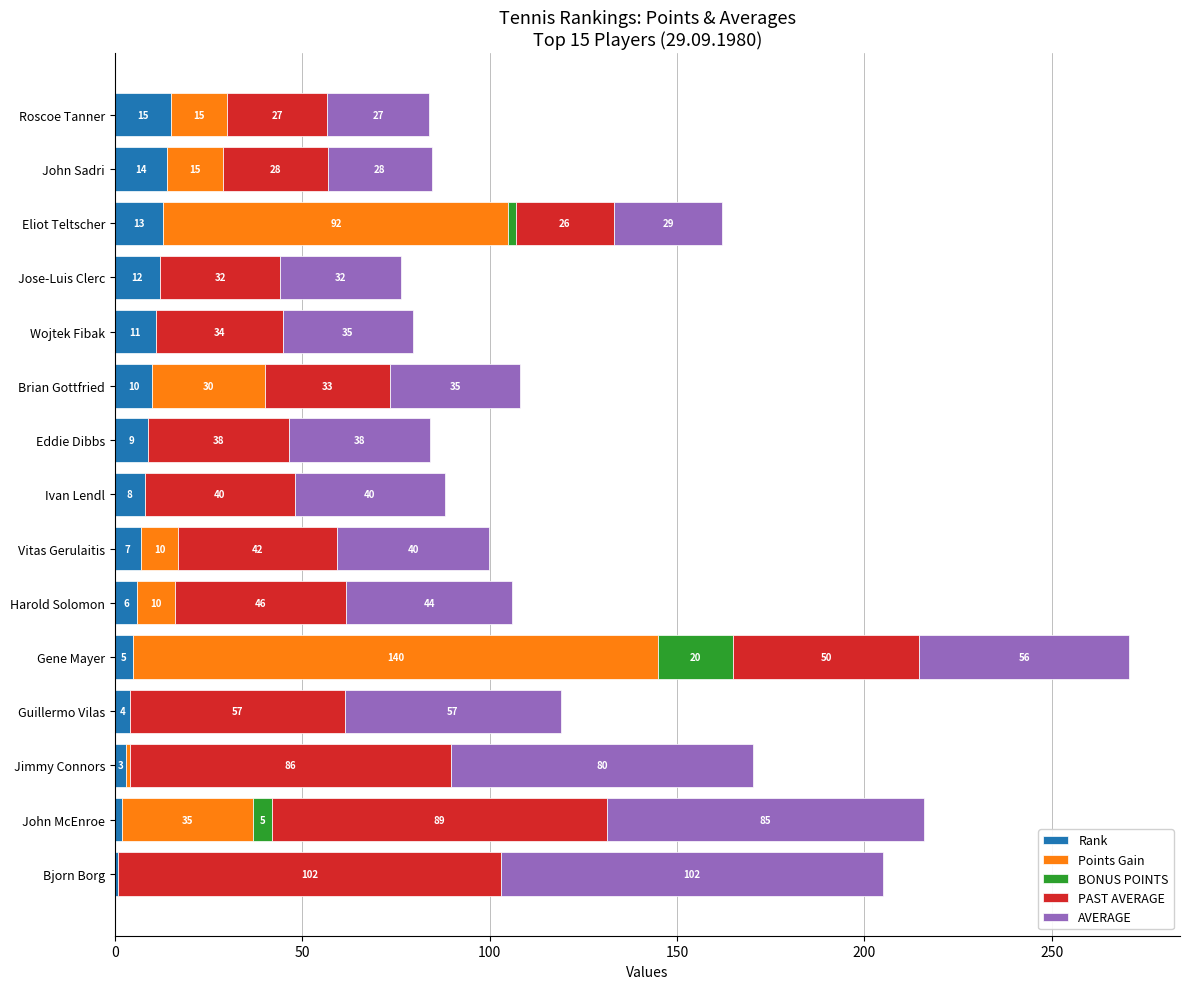

At which category is the sum across all series the highest?

Gene Mayer